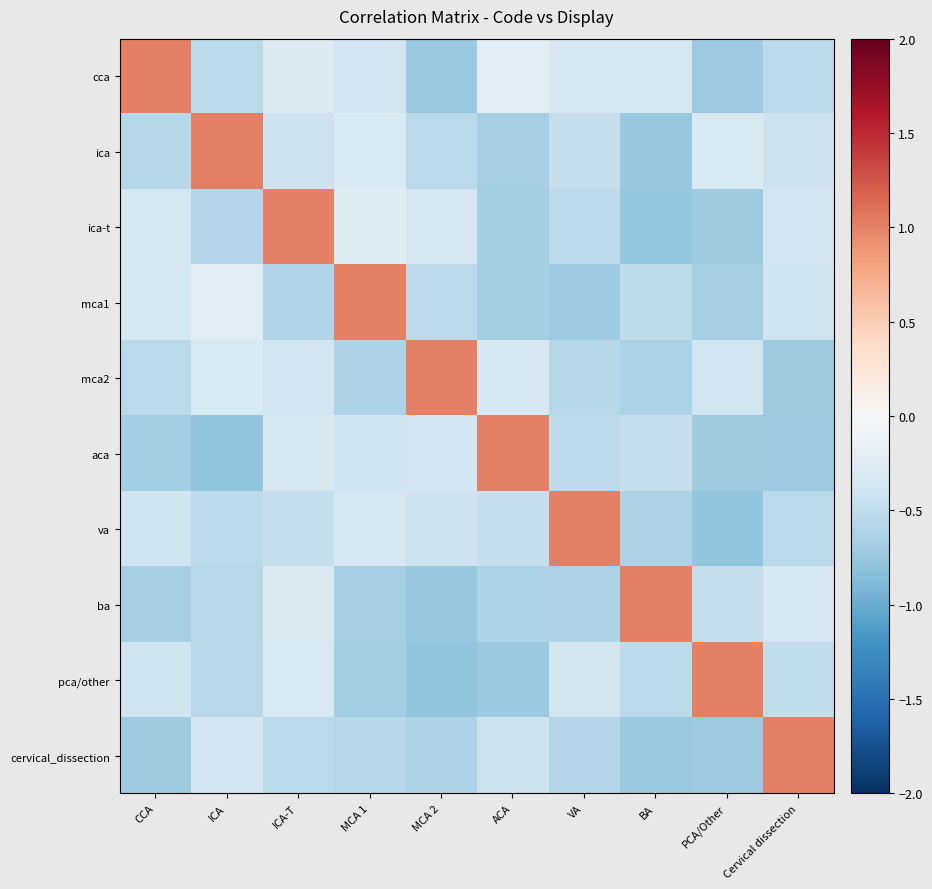

Reading left to right, extract all data points from this chart.

cca: CCA=1.0	ICA=-0.5	ICA-T=-0.3	MCA 1=-0.4	MCA 2=-0.7	ACA=-0.2	VA=-0.3	BA=-0.3	PCA/Other=-0.7	Cervical dissection=-0.5
ica: CCA=-0.6	ICA=1.0	ICA-T=-0.4	MCA 1=-0.3	MCA 2=-0.5	ACA=-0.7	VA=-0.5	BA=-0.8	PCA/Other=-0.3	Cervical dissection=-0.4
ica-t: CCA=-0.3	ICA=-0.6	ICA-T=1.0	MCA 1=-0.3	MCA 2=-0.3	ACA=-0.7	VA=-0.5	BA=-0.8	PCA/Other=-0.7	Cervical dissection=-0.4
mca1: CCA=-0.4	ICA=-0.2	ICA-T=-0.6	MCA 1=1.0	MCA 2=-0.5	ACA=-0.7	VA=-0.7	BA=-0.5	PCA/Other=-0.7	Cervical dissection=-0.4
mca2: CCA=-0.5	ICA=-0.3	ICA-T=-0.4	MCA 1=-0.6	MCA 2=1.0	ACA=-0.3	VA=-0.6	BA=-0.6	PCA/Other=-0.4	Cervical dissection=-0.7
aca: CCA=-0.7	ICA=-0.8	ICA-T=-0.3	MCA 1=-0.4	MCA 2=-0.4	ACA=1.0	VA=-0.5	BA=-0.5	PCA/Other=-0.7	Cervical dissection=-0.7
va: CCA=-0.4	ICA=-0.5	ICA-T=-0.5	MCA 1=-0.3	MCA 2=-0.4	ACA=-0.5	VA=1.0	BA=-0.6	PCA/Other=-0.8	Cervical dissection=-0.5
ba: CCA=-0.7	ICA=-0.6	ICA-T=-0.3	MCA 1=-0.7	MCA 2=-0.8	ACA=-0.6	VA=-0.6	BA=1.0	PCA/Other=-0.5	Cervical dissection=-0.3
pca/other: CCA=-0.4	ICA=-0.6	ICA-T=-0.3	MCA 1=-0.7	MCA 2=-0.8	ACA=-0.7	VA=-0.4	BA=-0.5	PCA/Other=1.0	Cervical dissection=-0.5
cervical_dissection: CCA=-0.7	ICA=-0.4	ICA-T=-0.5	MCA 1=-0.6	MCA 2=-0.6	ACA=-0.4	VA=-0.6	BA=-0.7	PCA/Other=-0.7	Cervical dissection=1.0